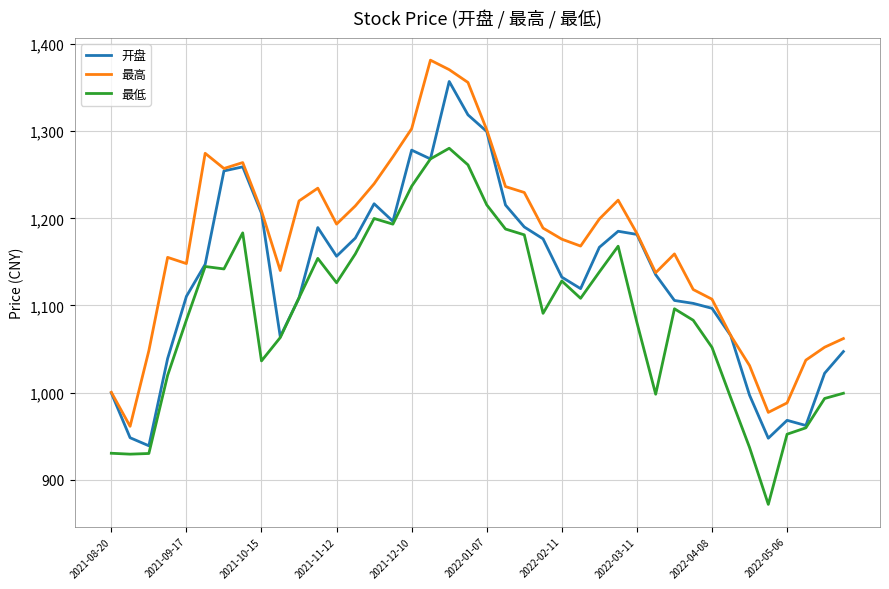

What is the maximum value shown in the chart?

1381.6